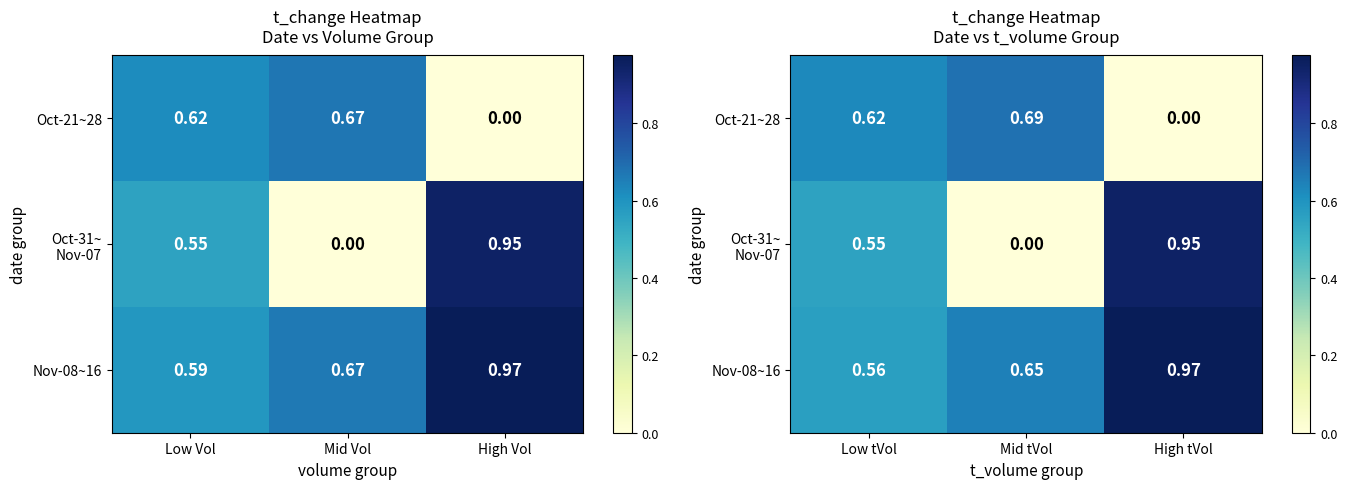

Is it true that Oct-21~28 equals 0.7 at Mid tVol?

True